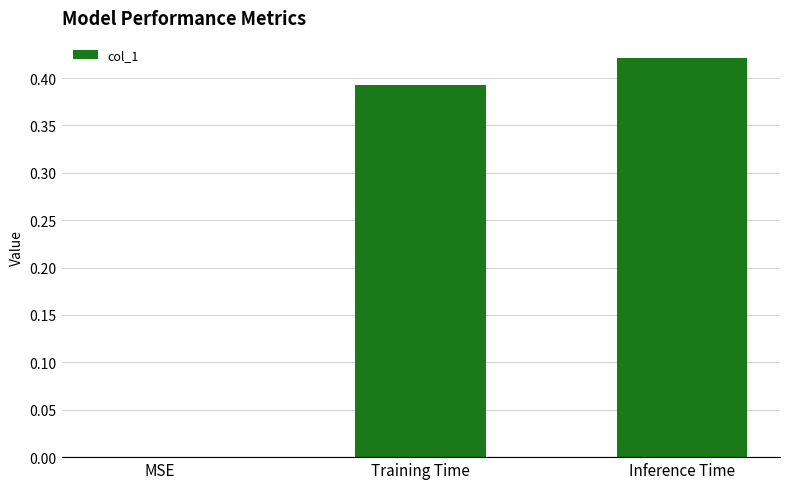

Which label corresponds to the largest value in the chart?

Inference Time